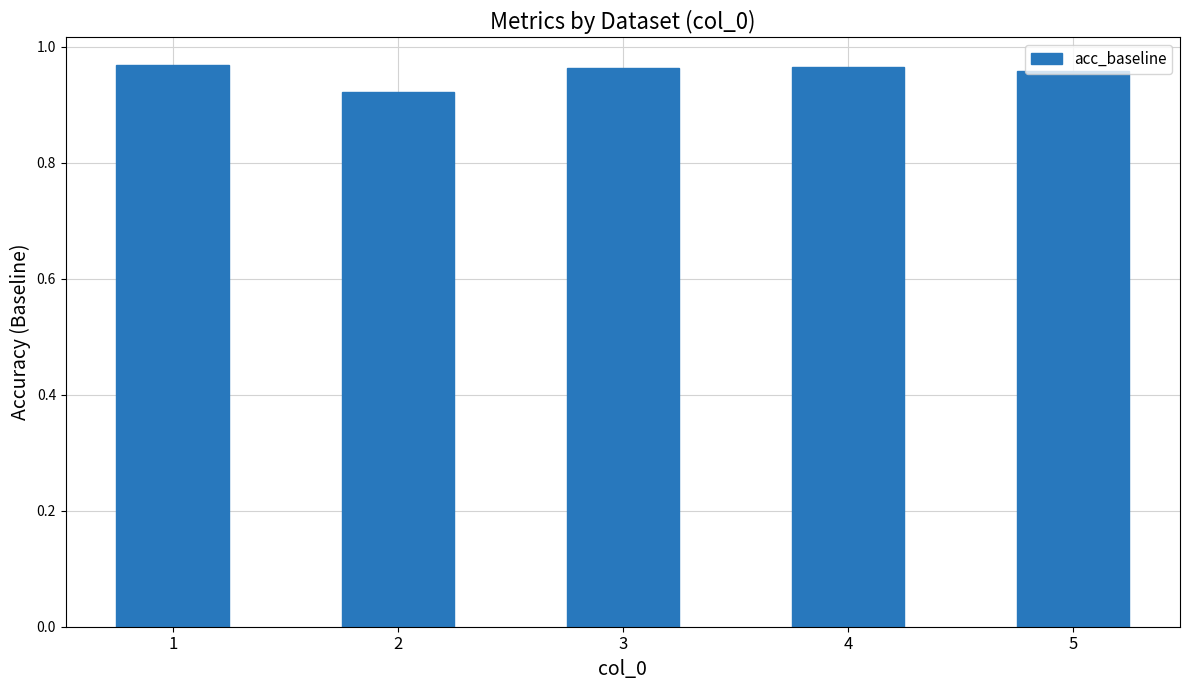

Are the bars horizontal?

No